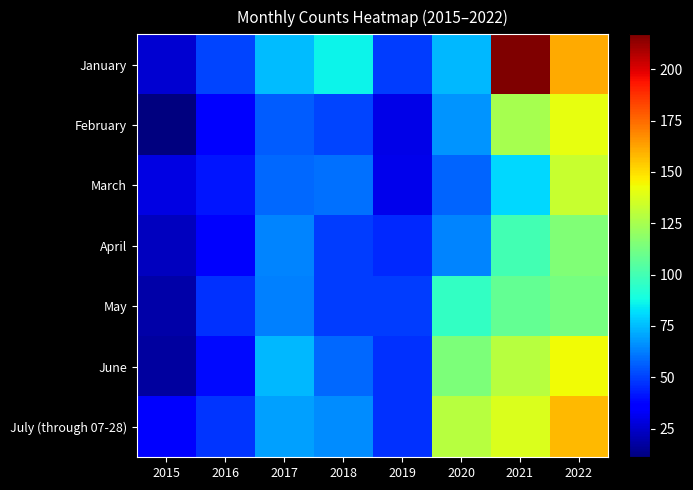

What is the smallest value displayed?

11